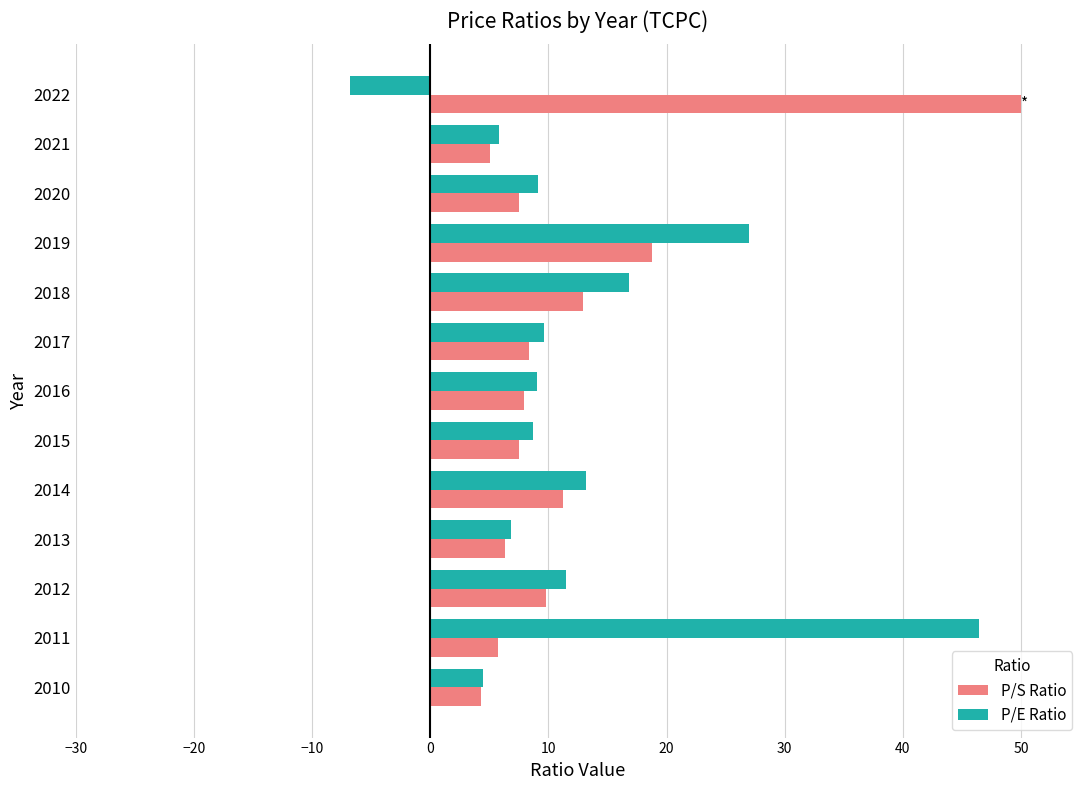

How many data points does each series have?

13